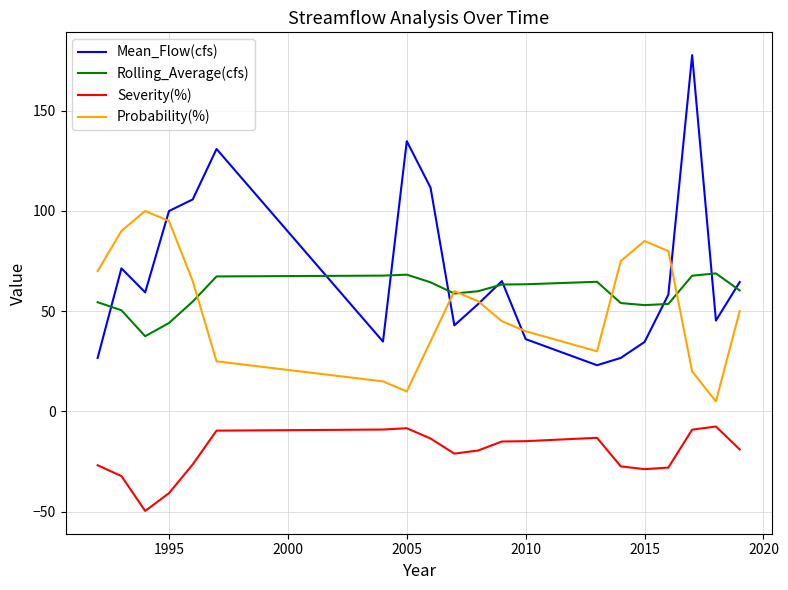

True or false: Severity(%) and Probability(%) cross at least once.

False